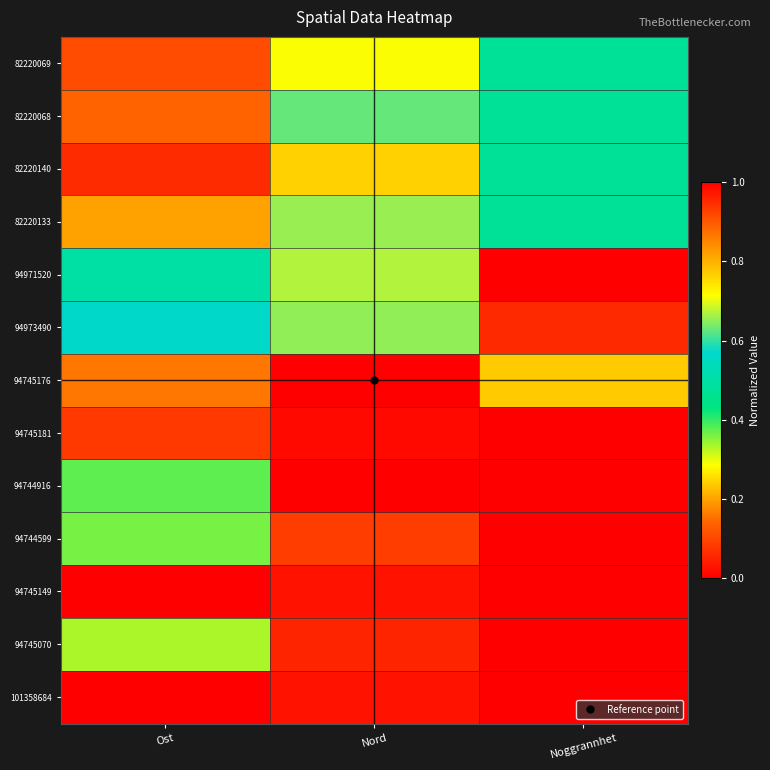

Reading right to left, what are all the values shown in this chart?

82220069: Noggrannhet=0.5	Nord=0.7	Ost=0.1
82220068: Noggrannhet=0.5	Nord=0.6	Ost=0.1
82220140: Noggrannhet=0.5	Nord=0.8	Ost=0.1
82220133: Noggrannhet=0.5	Nord=0.7	Ost=0.2
94971520: Noggrannhet=1.0	Nord=0.7	Ost=0.5
94973490: Noggrannhet=1.0	Nord=0.7	Ost=0.6
94745176: Noggrannhet=0.2	Nord=0.0	Ost=0.9
94745181: Noggrannhet=0.0	Nord=0.0	Ost=0.9
94744916: Noggrannhet=0.0	Nord=1.0	Ost=0.4
94744599: Noggrannhet=0.0	Nord=0.9	Ost=0.4
94745149: Noggrannhet=0.0	Nord=0.0	Ost=1.0
94745070: Noggrannhet=0.0	Nord=1.0	Ost=0.3
101358684: Noggrannhet=0.0	Nord=1.0	Ost=0.0